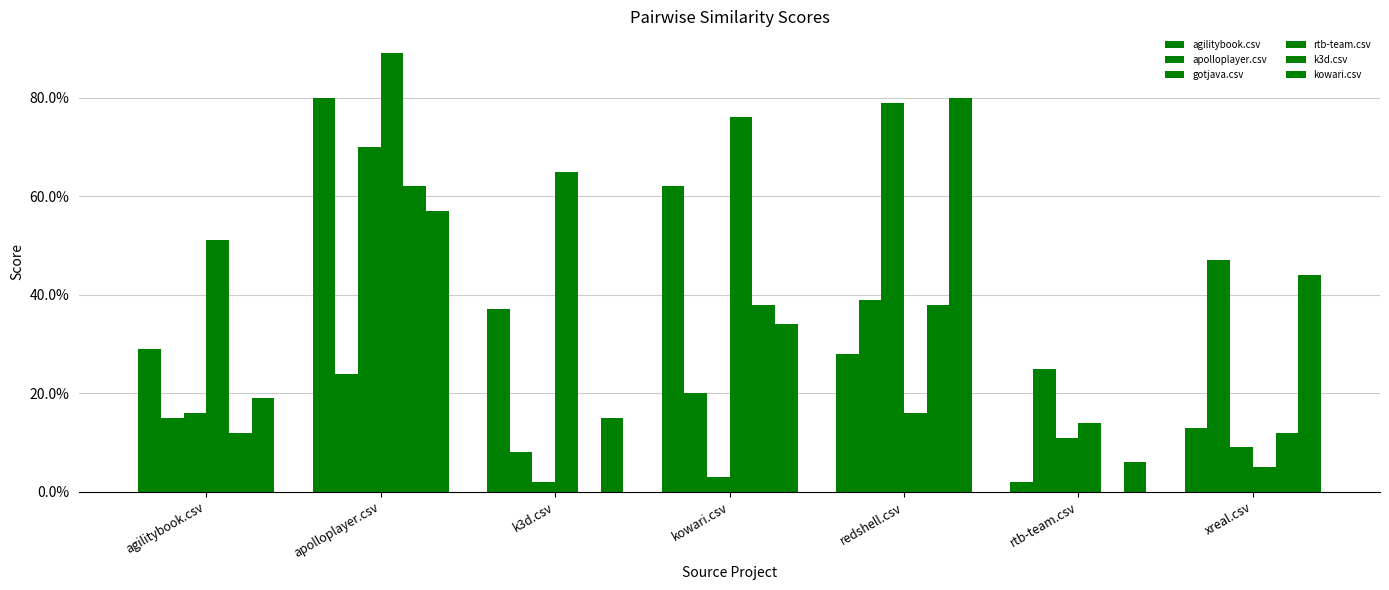

Which series has the widest spread of values?

rtb-team.csv